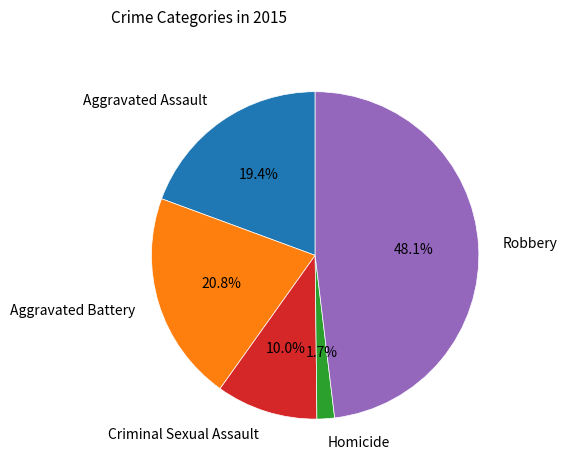

To the nearest percent, what percentage of the pie is Aggravated Battery?

21%